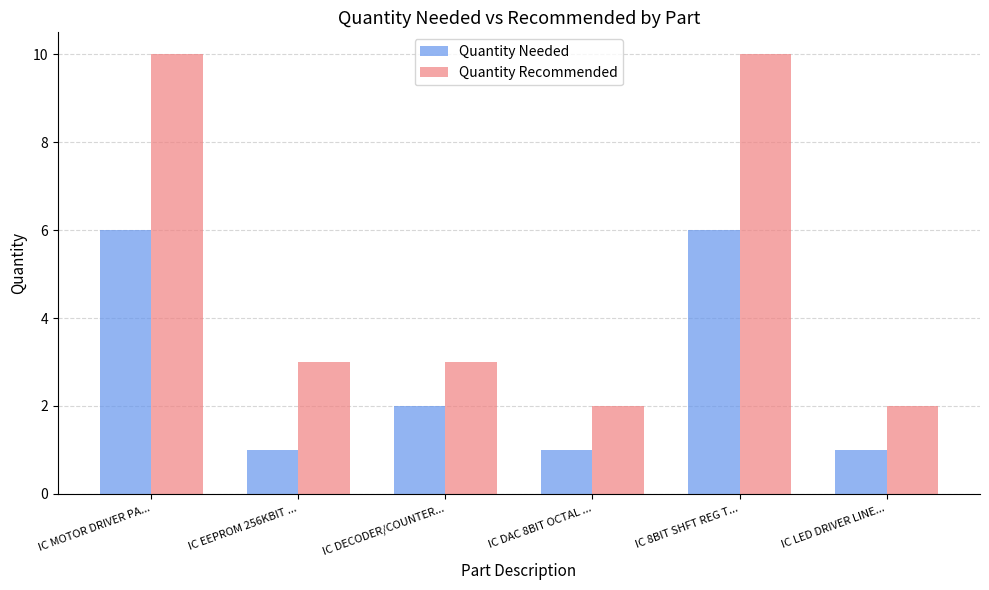

How many bars are there in each group?

2